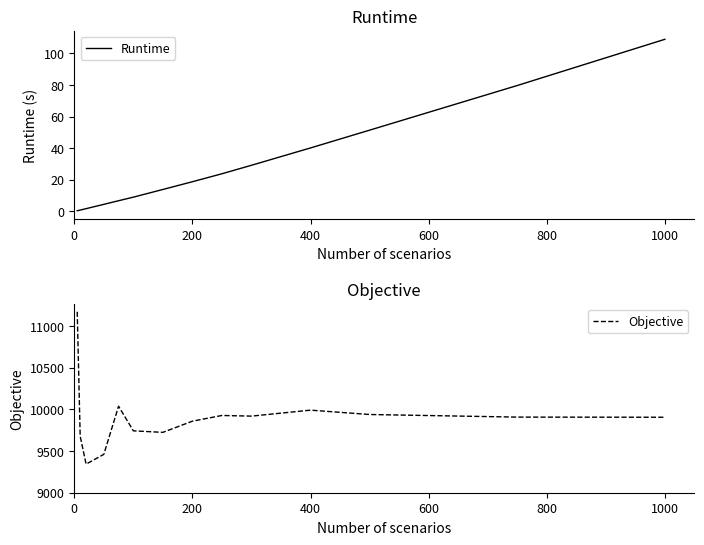

How many values in the Objective series exceed 9907?

7